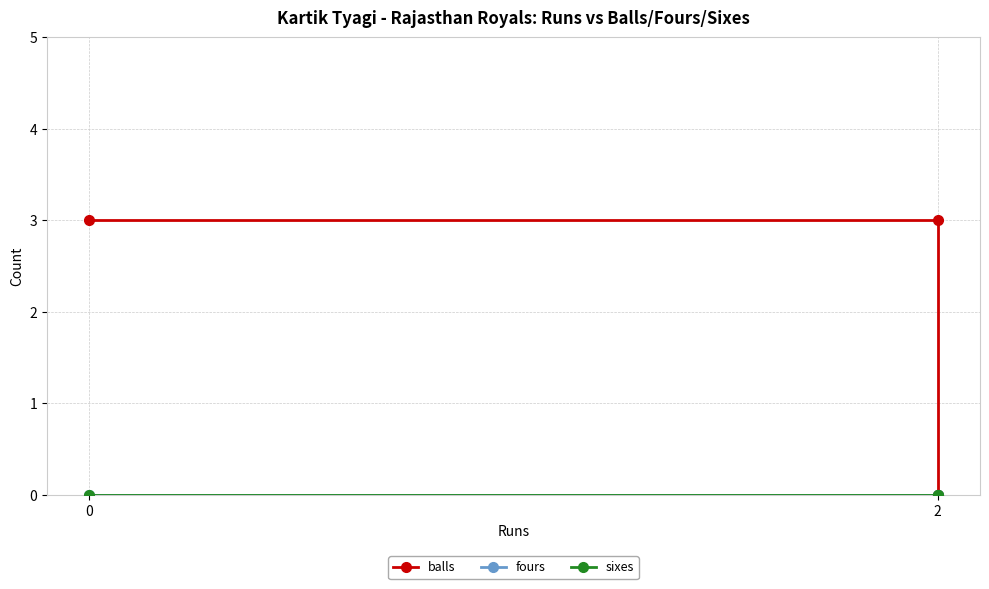

What are all the series names shown in the legend?

balls, fours, sixes